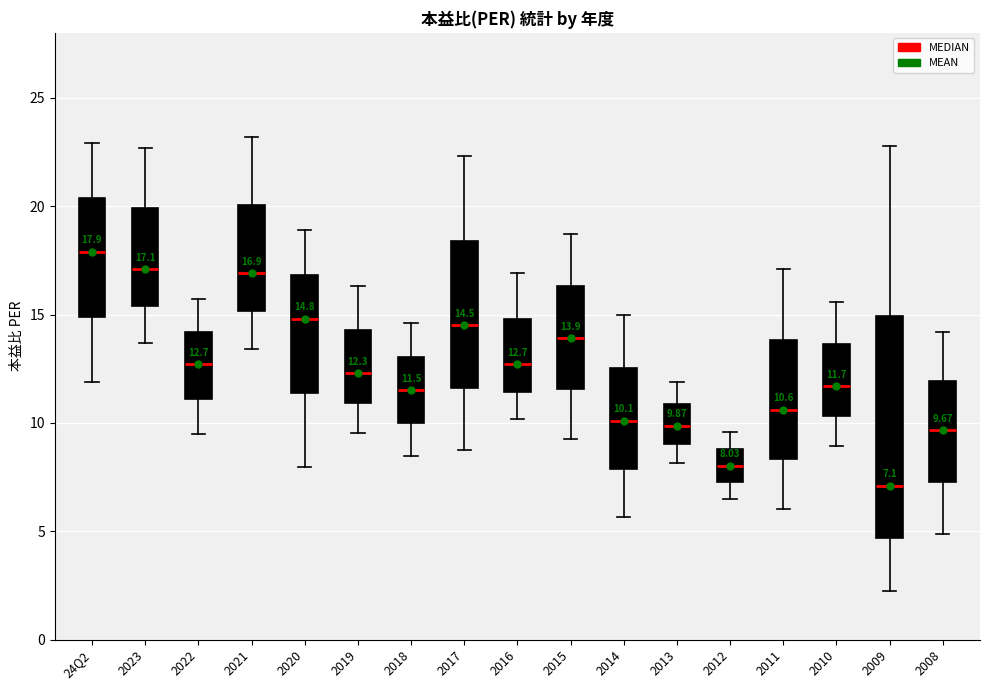

Comparing the boxes themselves (not the whiskers), which one is the tallest?

2009